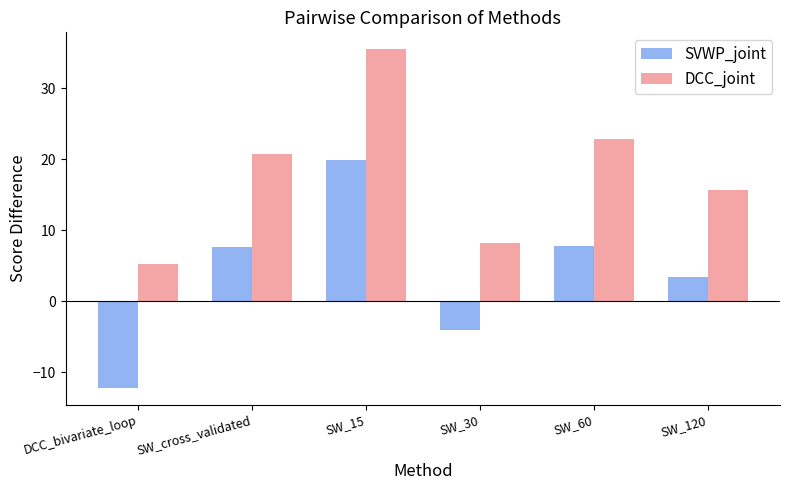

The DCC_joint series shows 5.3 at DCC_bivariate_loop. True or false?

True